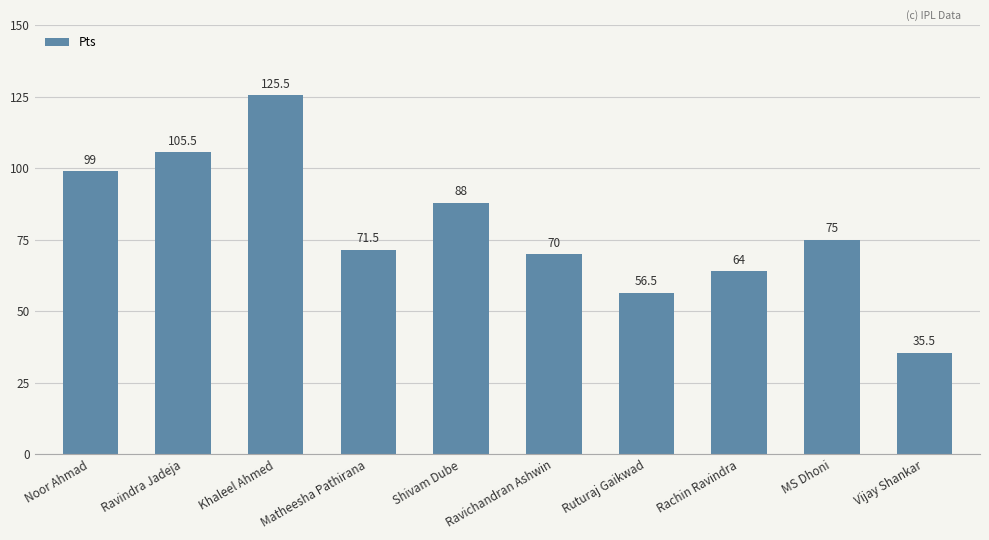

Reading left to right, list all the values displayed in this chart.

Noor Ahmad=99.0	Ravindra Jadeja=105.5	Khaleel Ahmed=125.5	Matheesha Pathirana=71.5	Shivam Dube=88.0	Ravichandran Ashwin=70.0	Ruturaj Gaikwad=56.5	Rachin Ravindra=64.0	MS Dhoni=75.0	Vijay Shankar=35.5